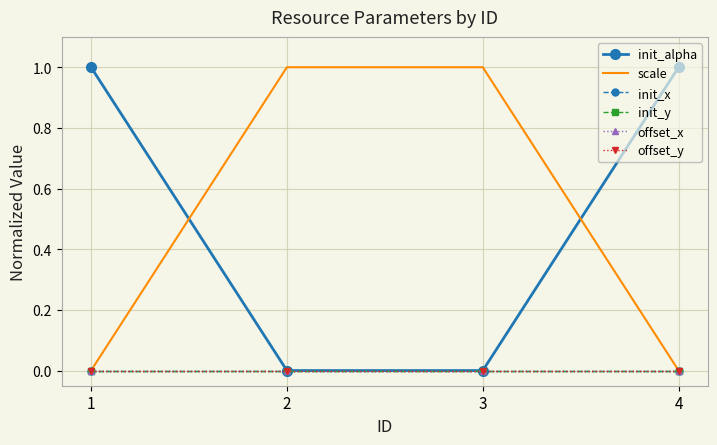

Which series has the largest range (max minus min)?

init_alpha